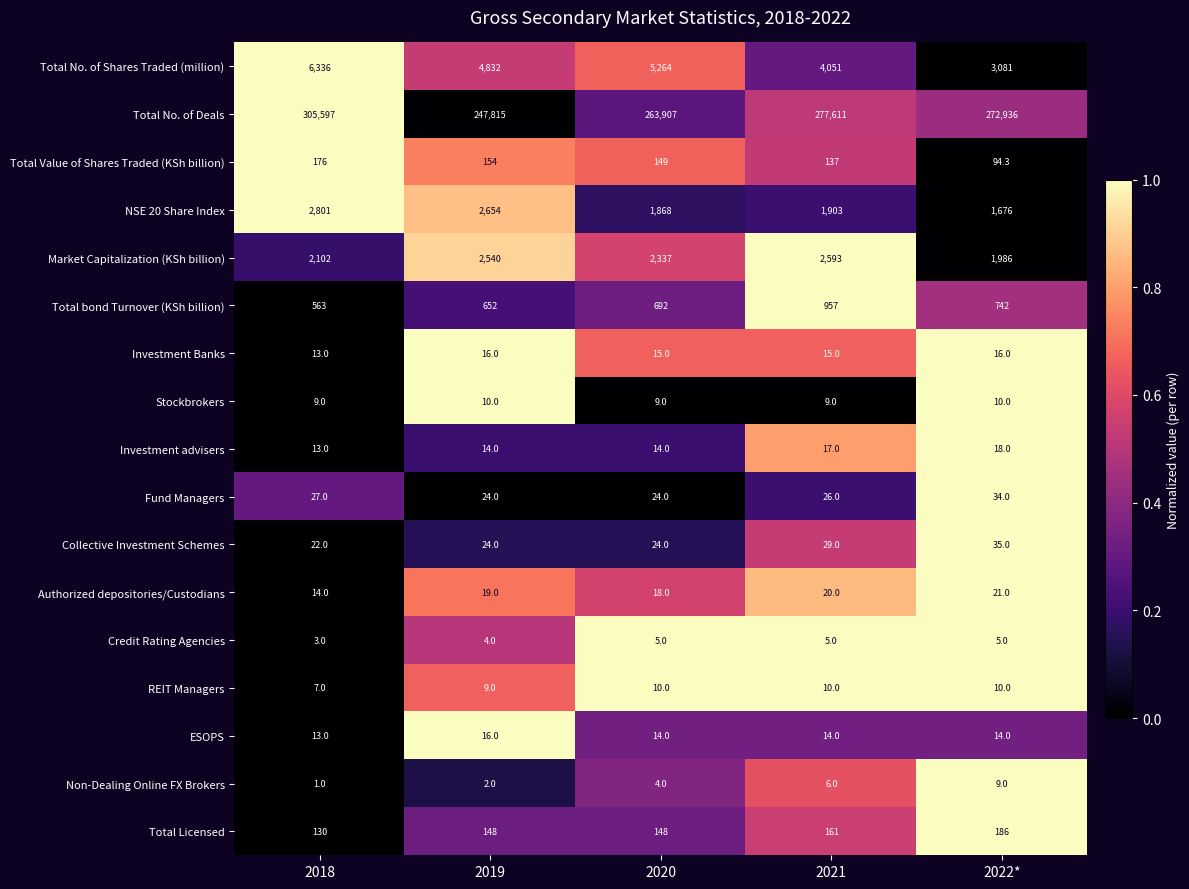

At which category does the chart reach its peak across all series?

2018